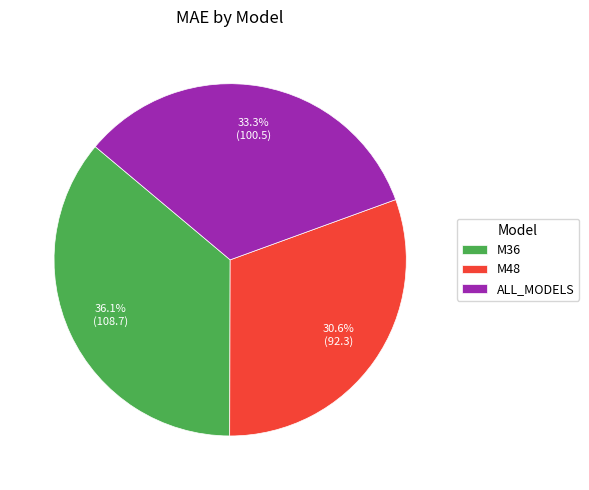

To the nearest percent, what is the average slice percentage?

33%